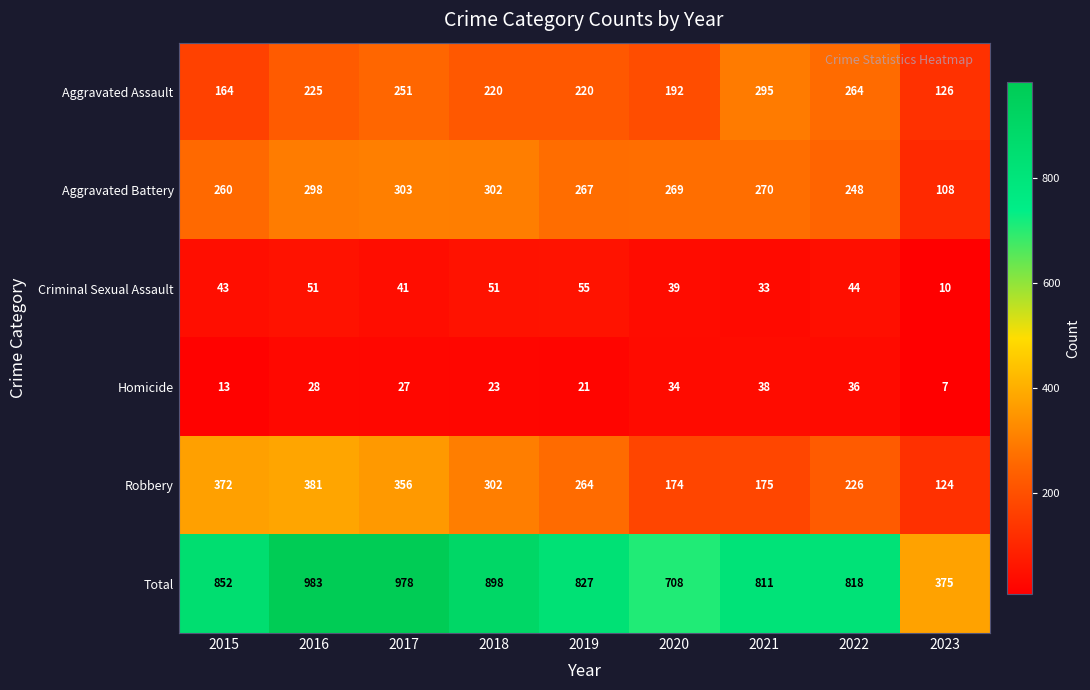

Is it true that Homicide equals 4 at 2023?

False